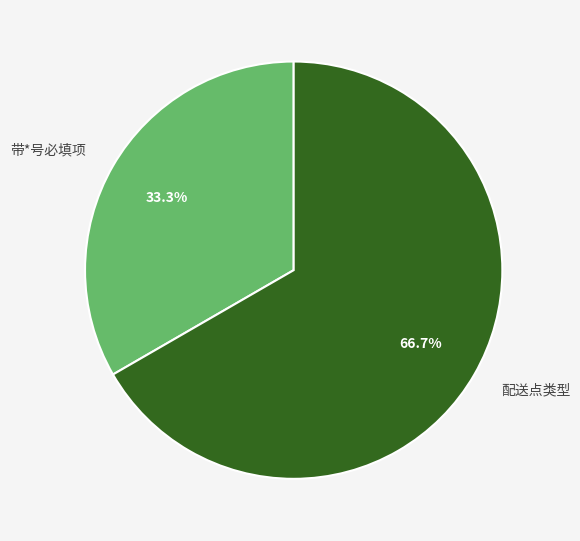

How many segments does this pie chart have?

2